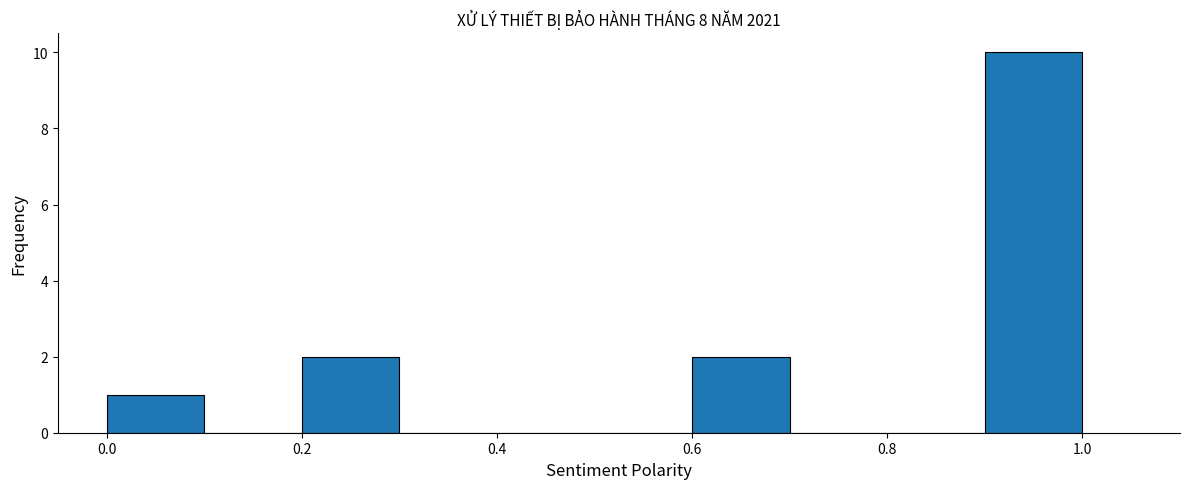

How tall is the bar that spans 0.2 to 0.3 on the x-axis? The values are not printed on the chart, so give them approximately, as read against the axis.

2